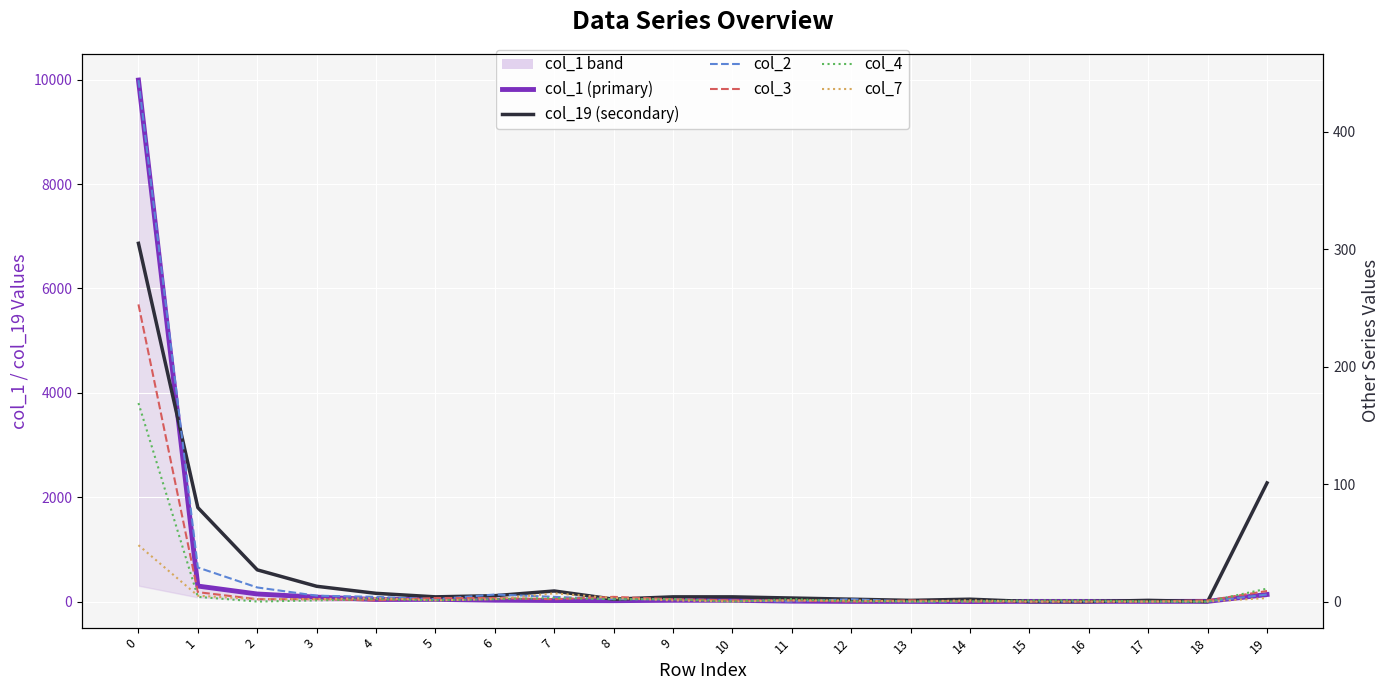

How many positive values does the col_19 (secondary) series have?

17